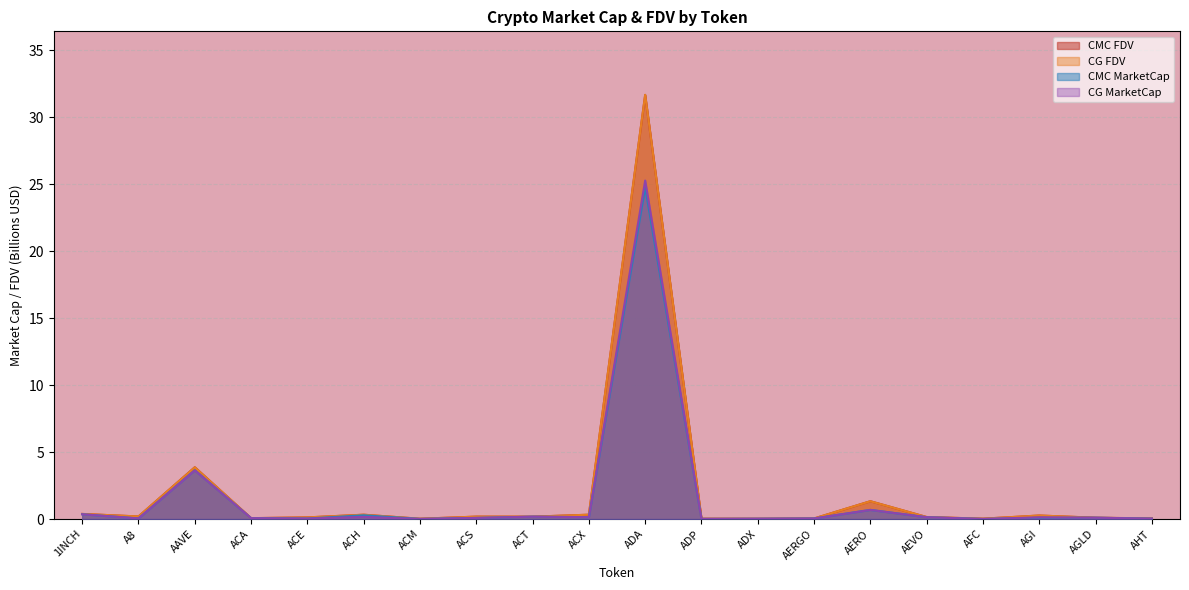

At which category does the chart reach its peak across all series?

ADA